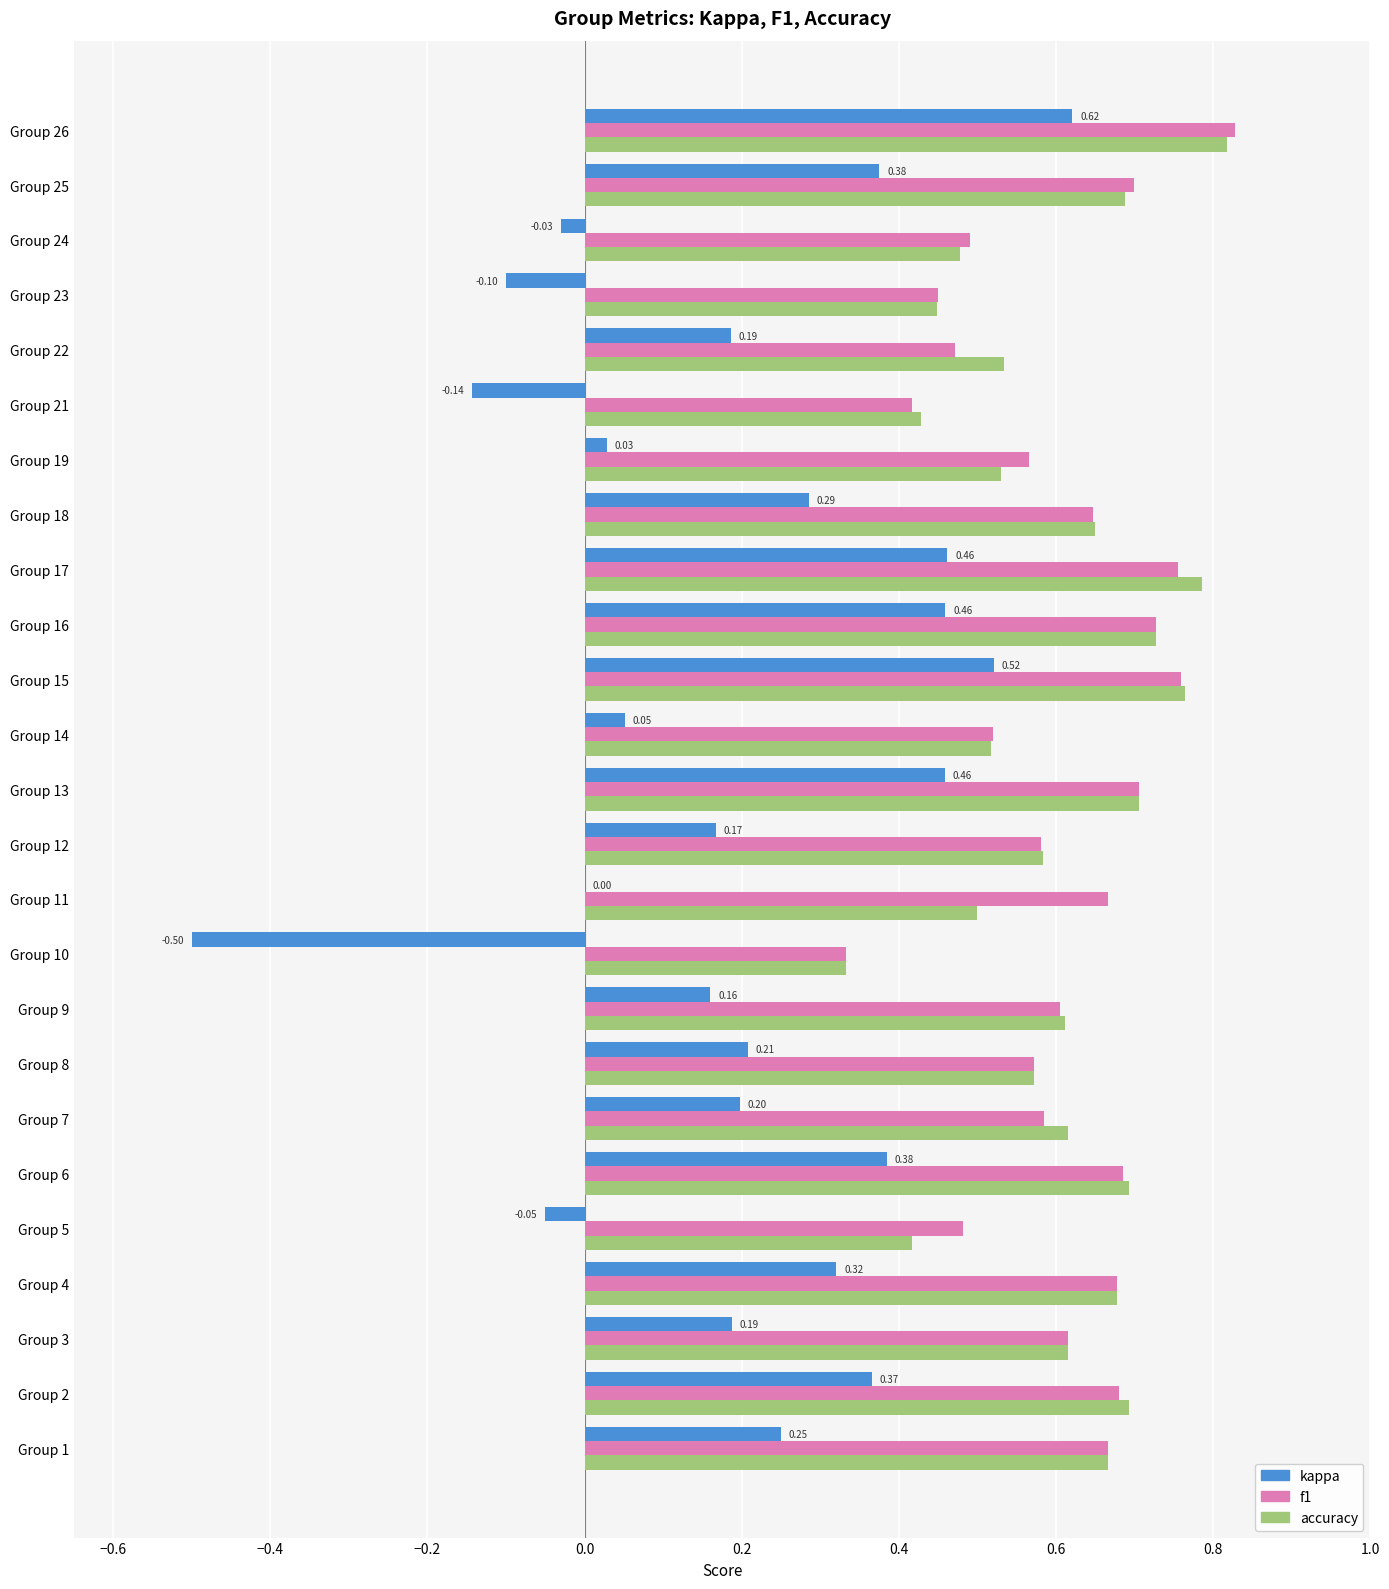

Which series changed the most between Group 5 and Group 18?

kappa